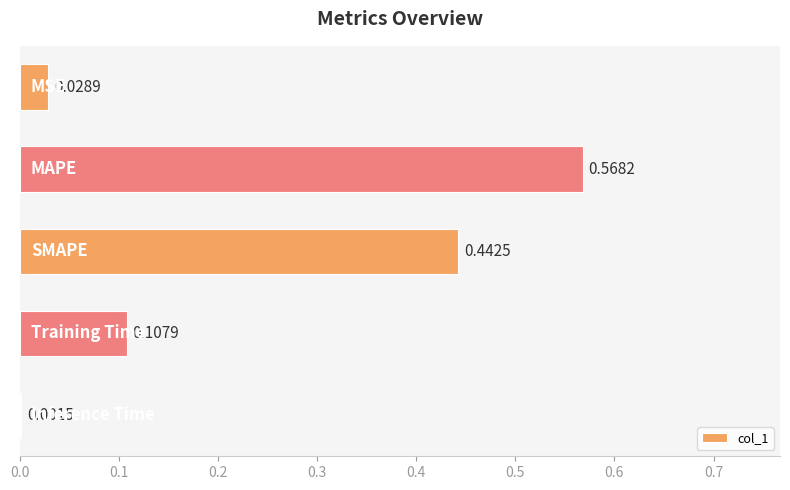

What is the sum of all values?

1.1